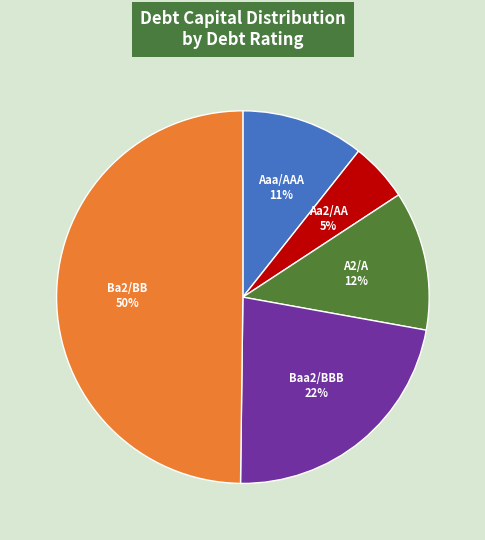

What percentage is the Aa2/AA slice, to the nearest percent?

5%